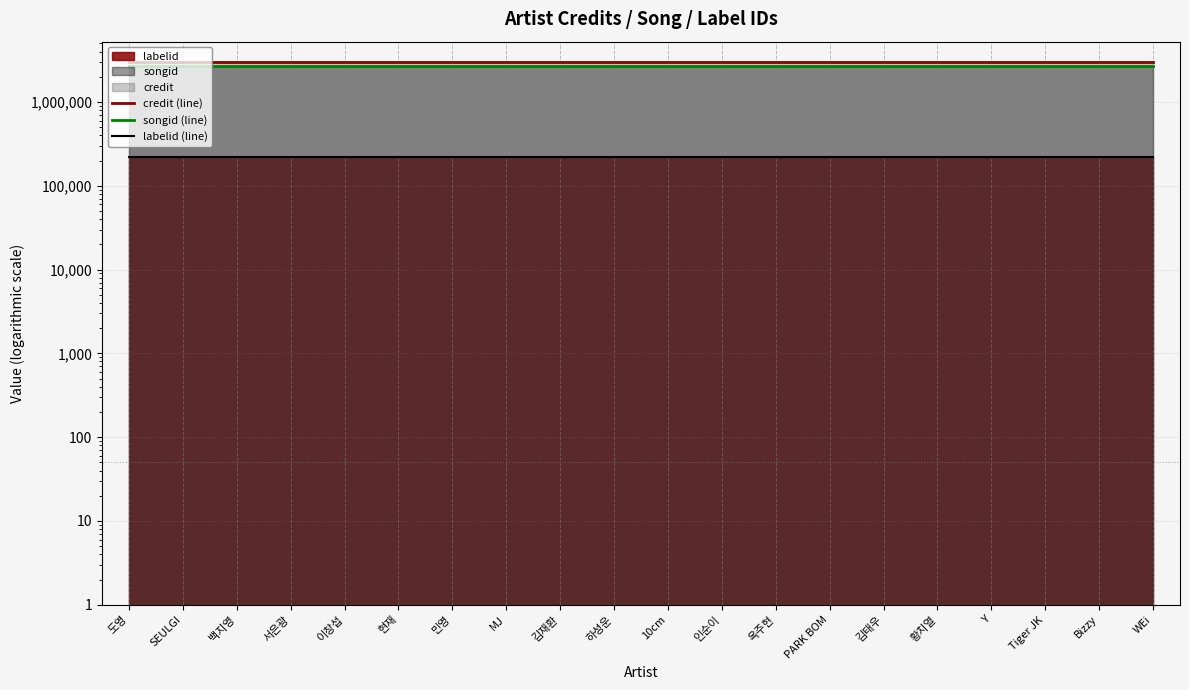

Which series has the largest total across all categories?

credit (line)